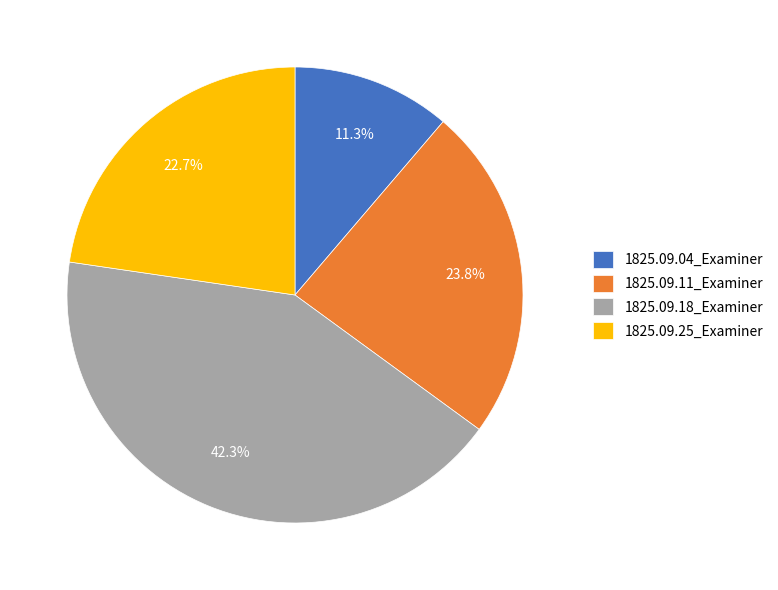

True or false: 1825.09.18_Examiner accounts for 42% of the total.

True